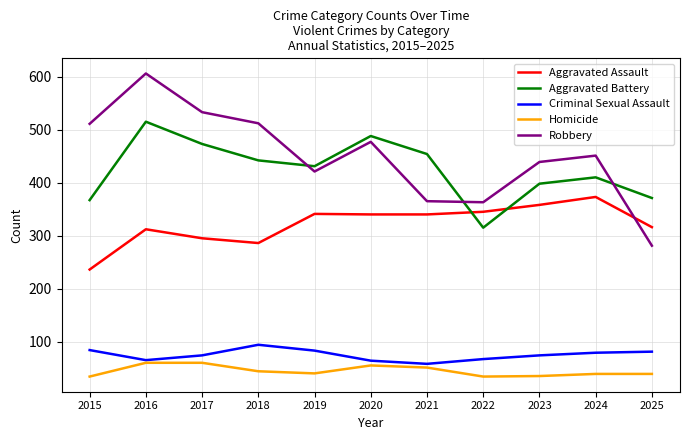

Is it true that Aggravated Battery equals 145 at 2020?

False